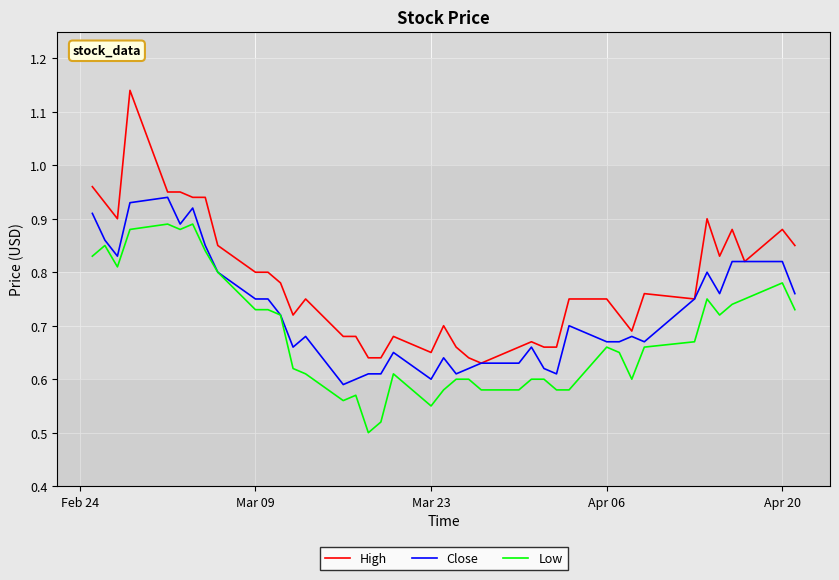

Which series has the widest spread of values?

High